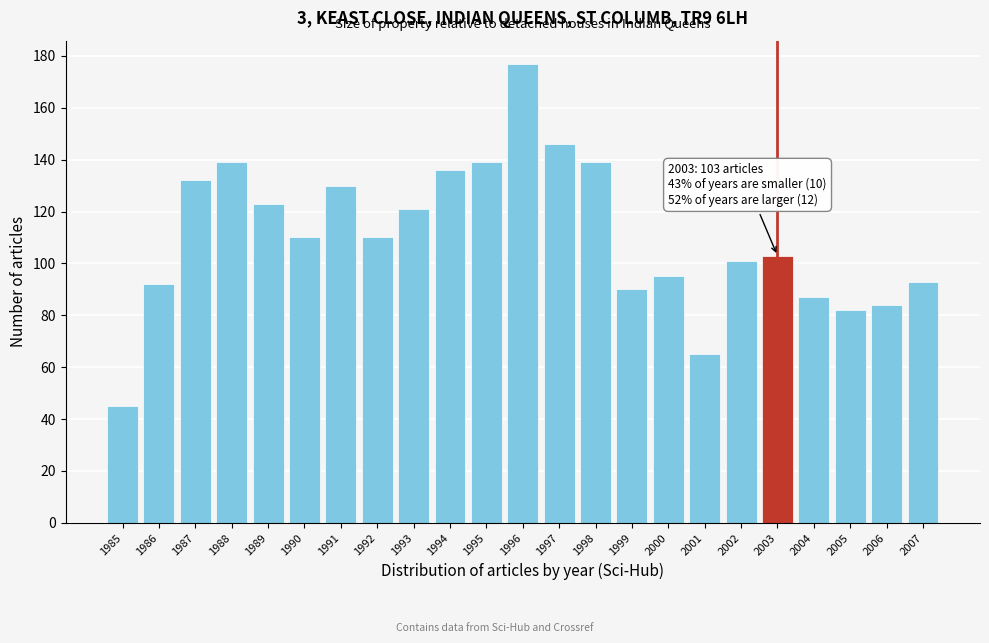

Reading left to right, list all the values displayed in this chart.

1985=45	1986=92	1987=132	1988=139	1989=123	1990=110	1991=130	1992=110	1993=121	1994=136	1995=139	1996=177	1997=146	1998=139	1999=90	2000=95	2001=65	2002=101	2003=103	2004=87	2005=82	2006=84	2007=93